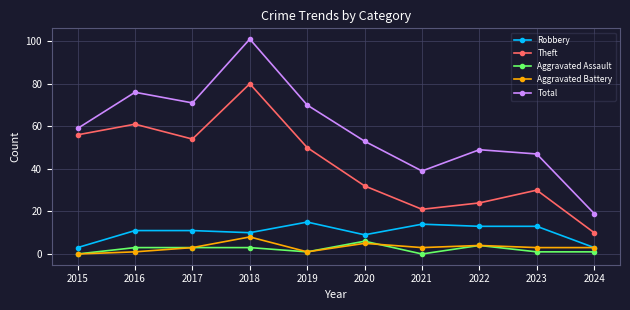

True or false: Theft and Aggravated Assault intersect in this chart.

False